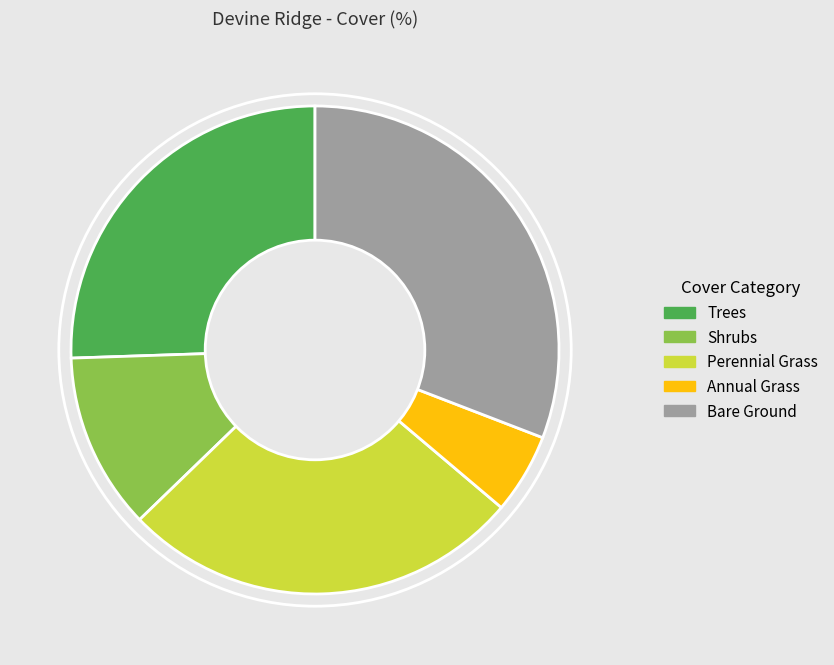

Does any single category account for the majority?

No